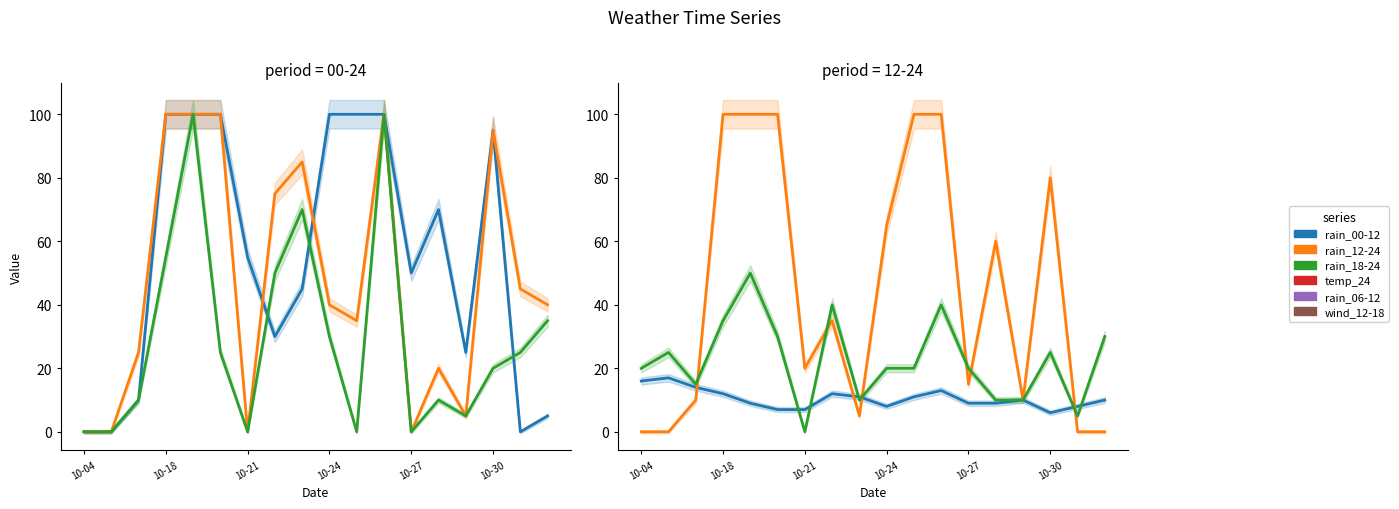

At 10-27, list the series in order from largest to smallest.

rain_00-12, wind_12-18, rain_06-12, temp_24, rain_12-24, rain_18-24